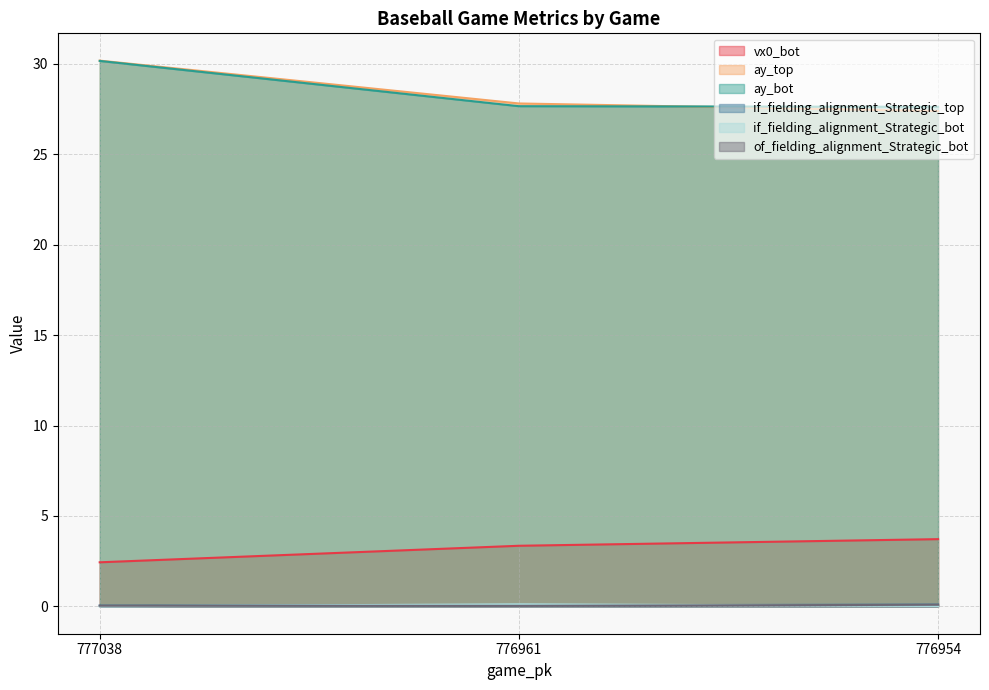

At how many categories does at least one series exceed 6?

3